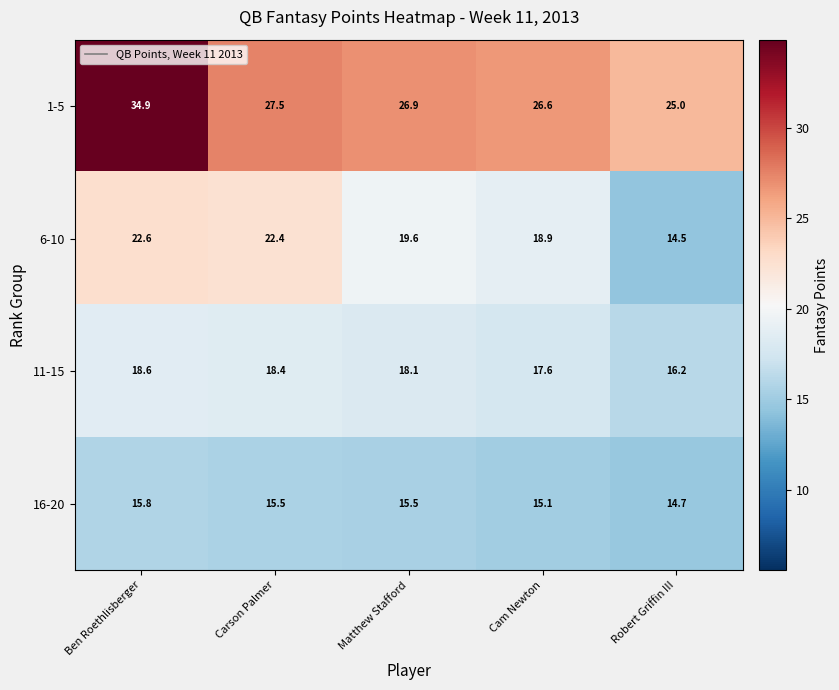

Rank the series by their maximum value, from highest to lowest.

1-5, 6-10, 11-15, 16-20